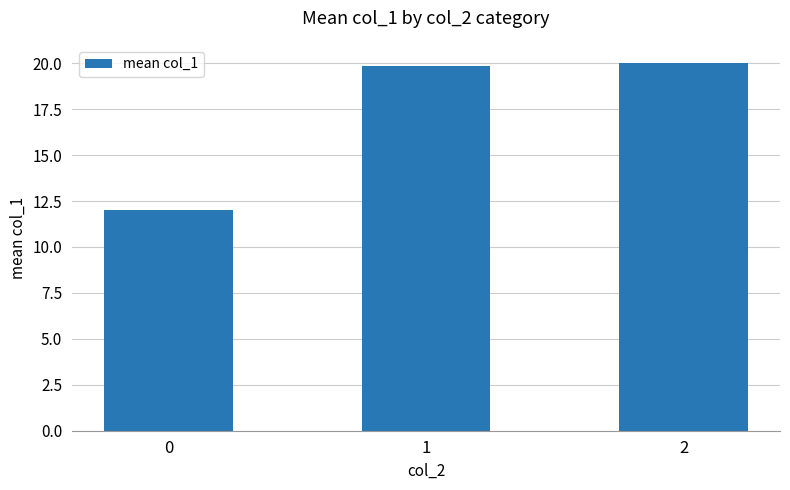

The value at 2 is 4.9. True or false?

False